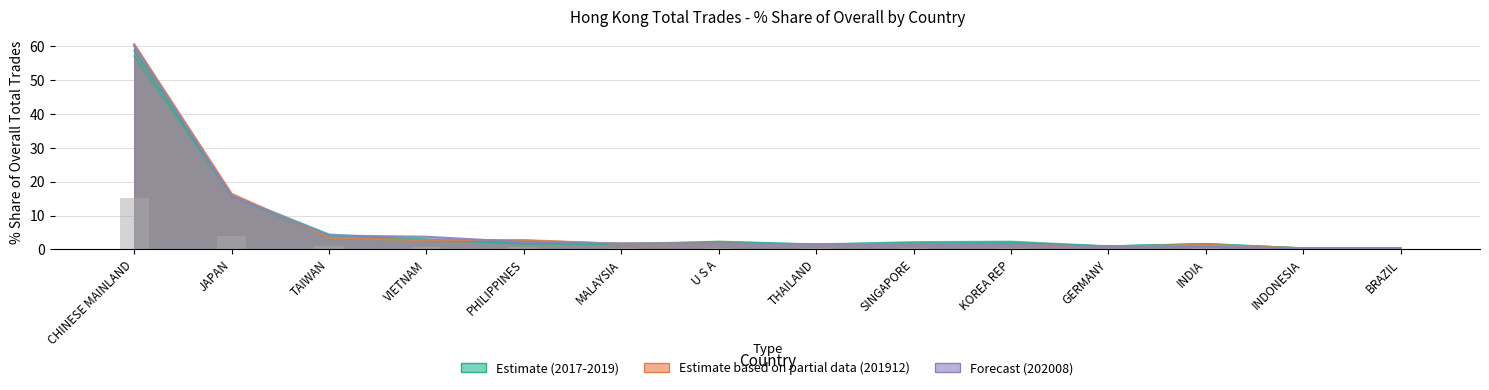

How many bars are there in total?

70